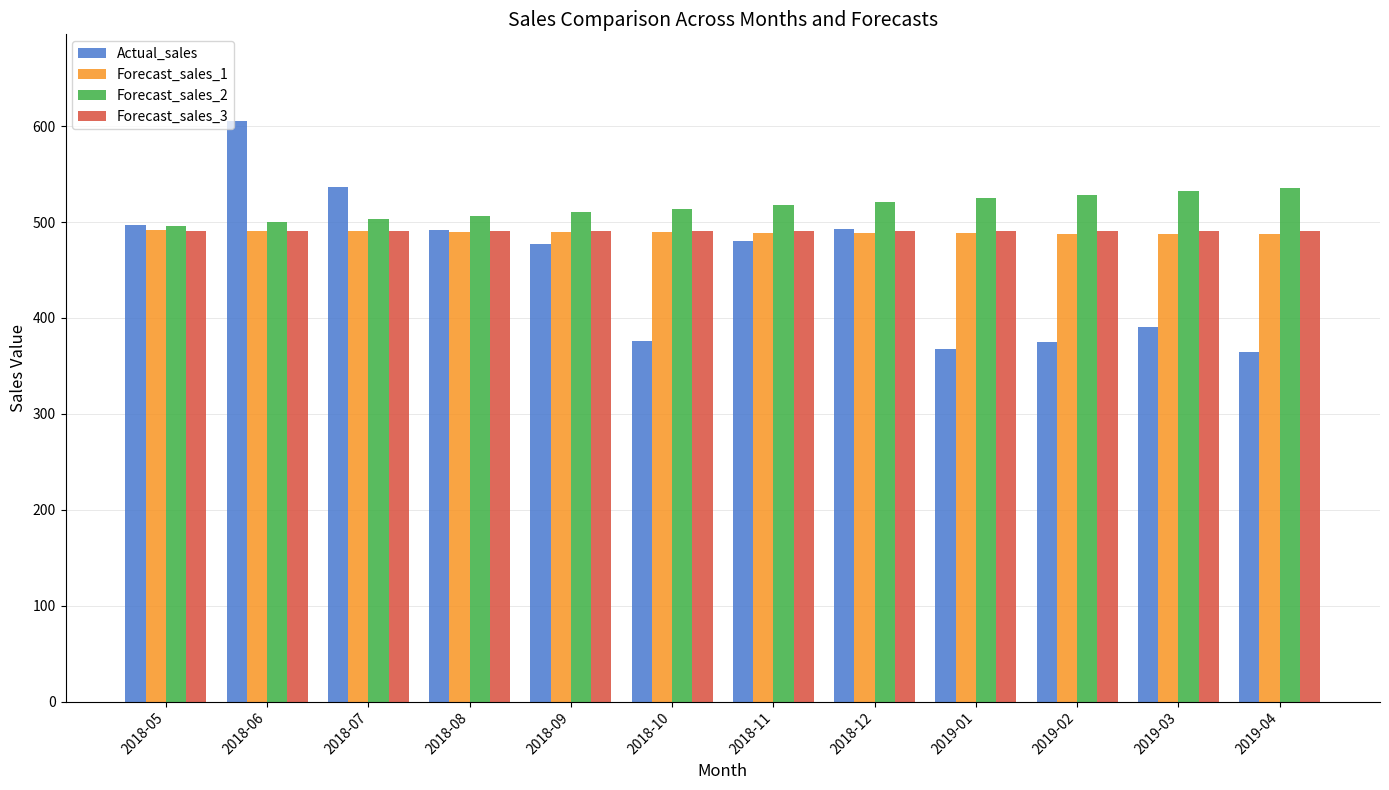

Where does the Actual_sales series first go above 480?

2018-05